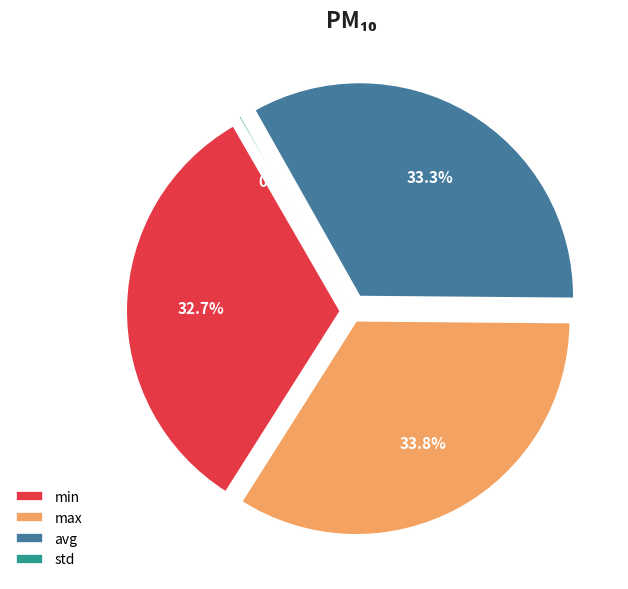

Combined, do std and min account for over 50%?

No